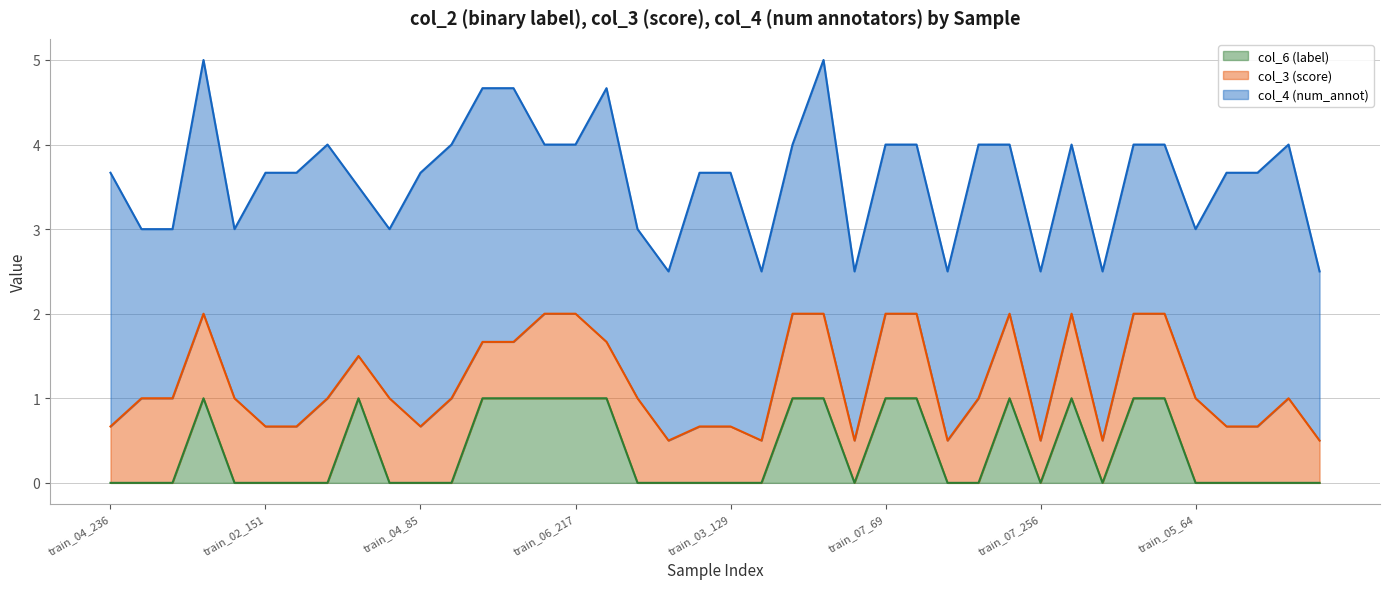

At which category does col_3 (score) reach its first local valley?

train_08_166